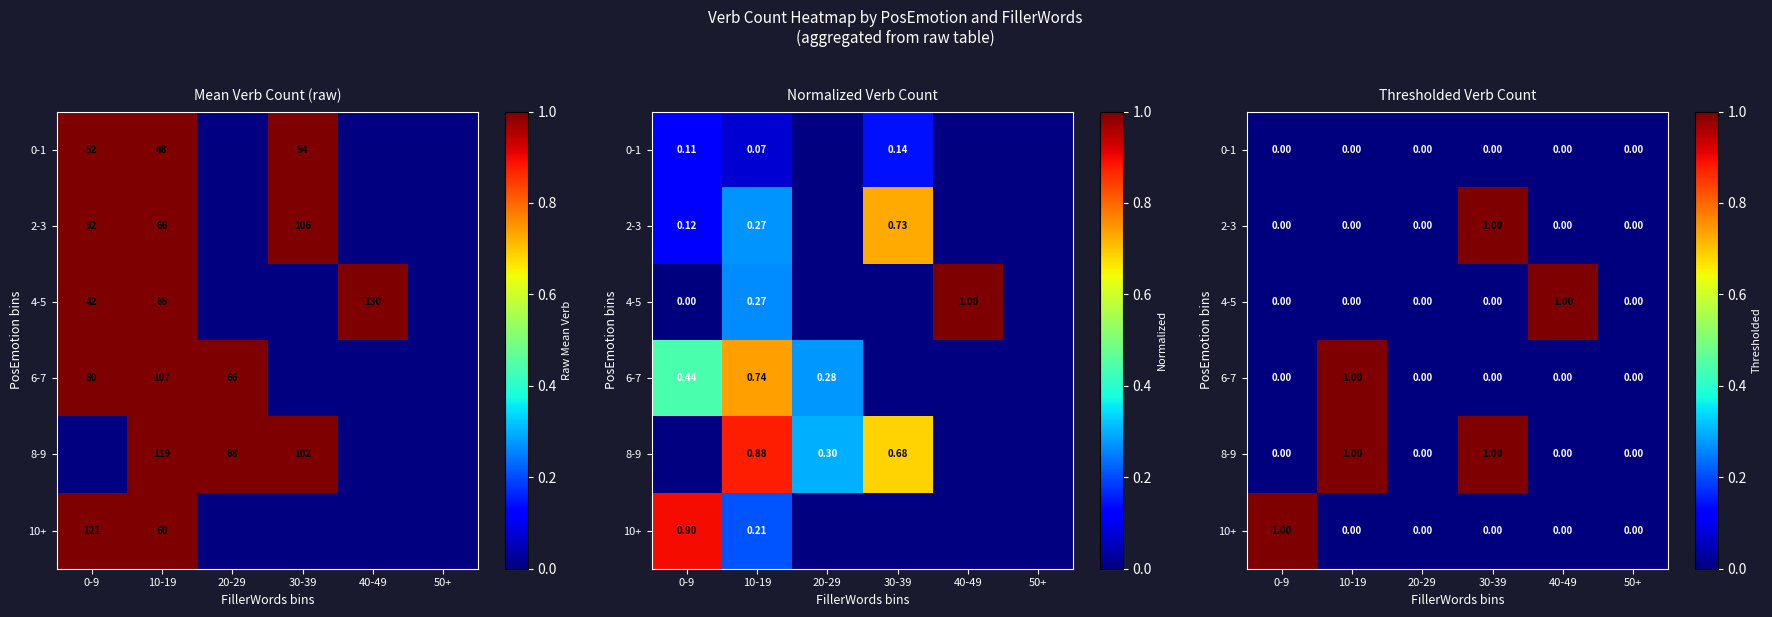

Is it true that 8-9 equals 1 at 10-19?

True